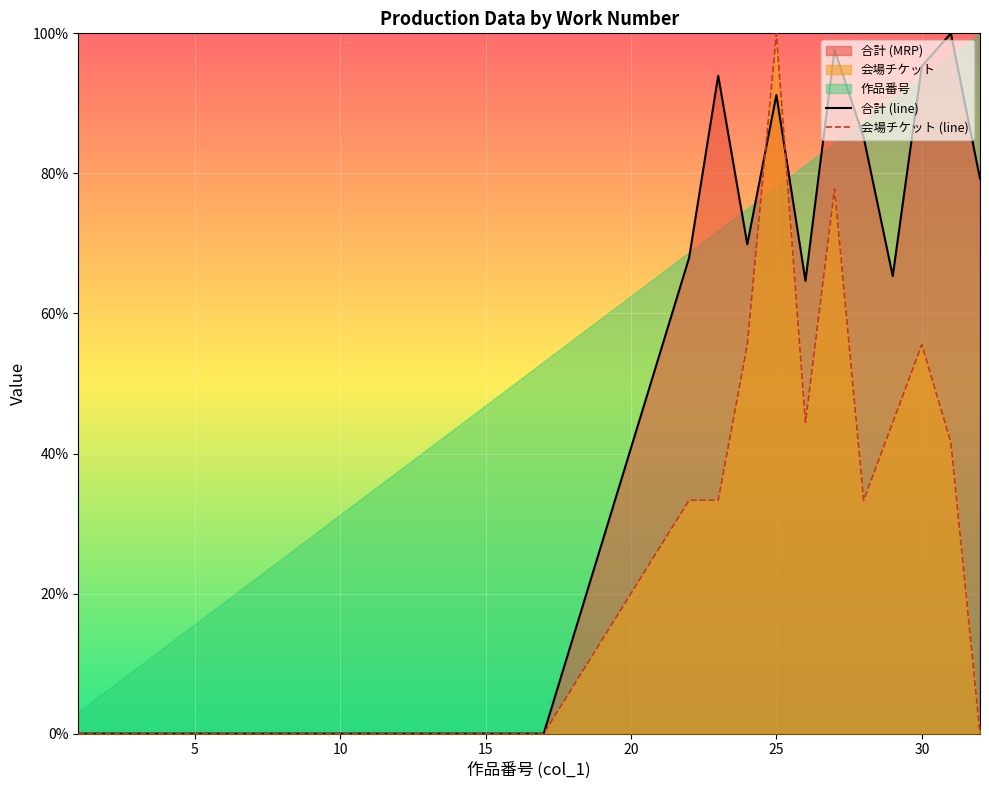

Does the chart display data point markers on the line(s)?

No